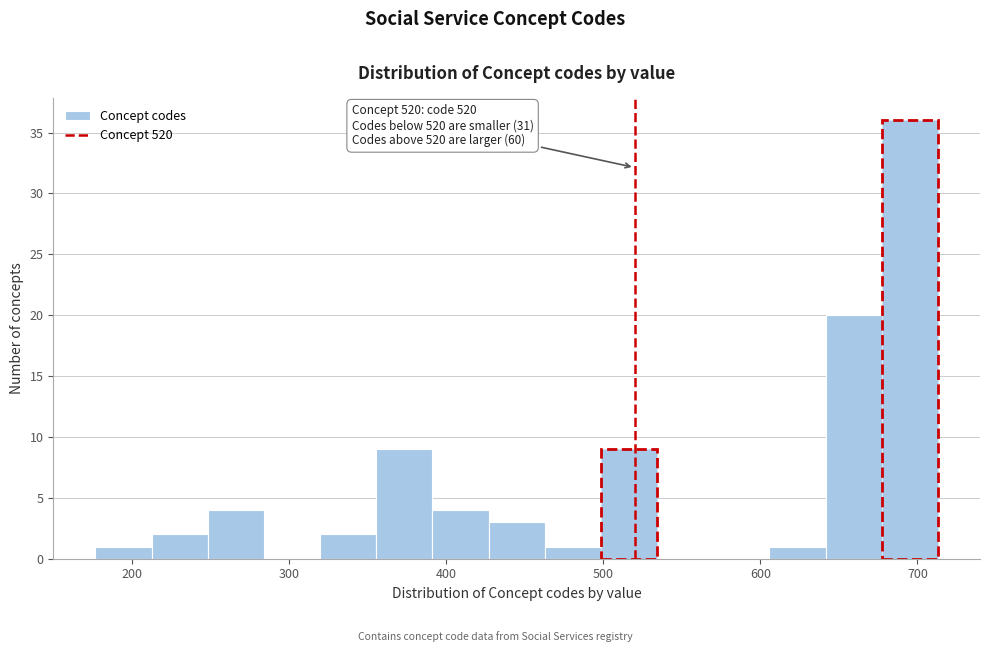

Read against the x-axis, roughly where is the centre of the tallest bar?

700